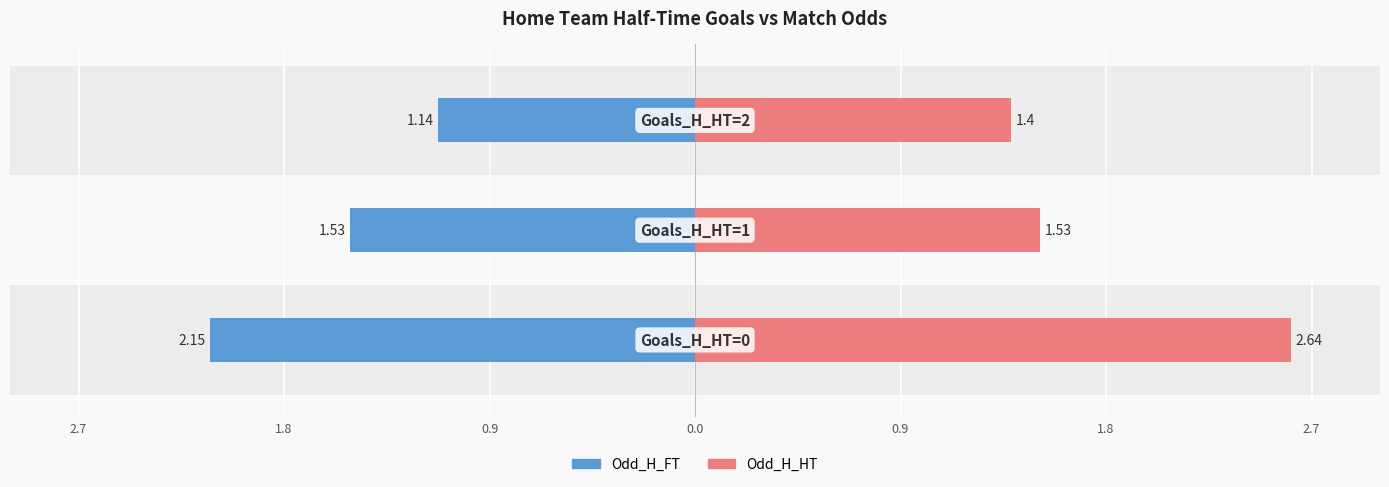

Which series has the widest spread of values?

Odd_H_HT